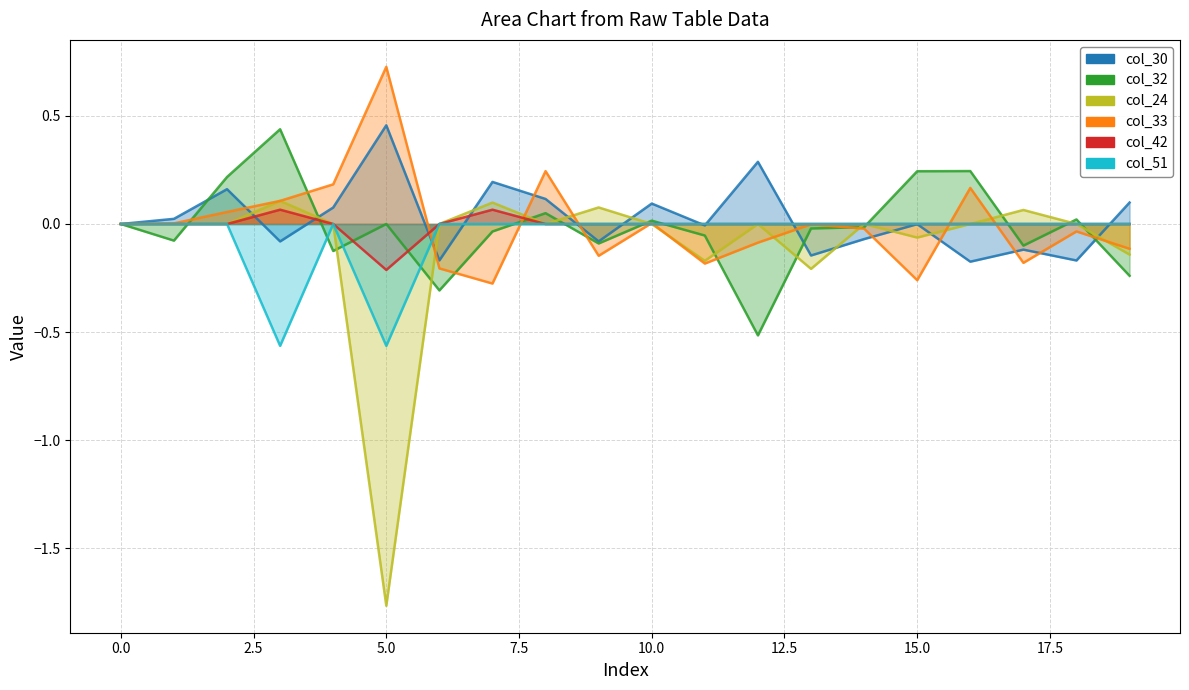

Reading left to right, what are all the values shown in this chart?

col_30: 0.0	0.0	0.2	-0.1	0.1	0.5	-0.2	0.2	0.1	-0.1	0.1	-0.0	0.3	-0.1	-0.1	-0.0	-0.2	-0.1	-0.2	0.1
col_32: 0.0	-0.1	0.2	0.4	-0.1	0.0	-0.3	-0.0	0.1	-0.1	0.0	-0.1	-0.5	-0.0	-0.0	0.2	0.2	-0.1	0.0	-0.2
col_24: 0.0	0.0	0.0	0.1	0.0	-1.8	0.0	0.1	0.0	0.1	0.0	-0.2	0.0	-0.2	0.0	-0.1	0.0	0.1	0.0	-0.1
col_33: 0.0	0.0	0.1	0.1	0.2	0.7	-0.2	-0.3	0.2	-0.1	0.0	-0.2	-0.1	-0.0	-0.0	-0.3	0.2	-0.2	-0.0	-0.1
col_42: 0.0	0.0	0.0	0.1	0.0	-0.2	0.0	0.1	0.0	0.0	0.0	0.0	0.0	0.0	0.0	0.0	0.0	0.0	0.0	0.0
col_51: 0.0	0.0	0.0	-0.6	0.0	-0.6	0.0	0.0	0.0	0.0	0.0	0.0	0.0	0.0	0.0	0.0	0.0	0.0	0.0	0.0